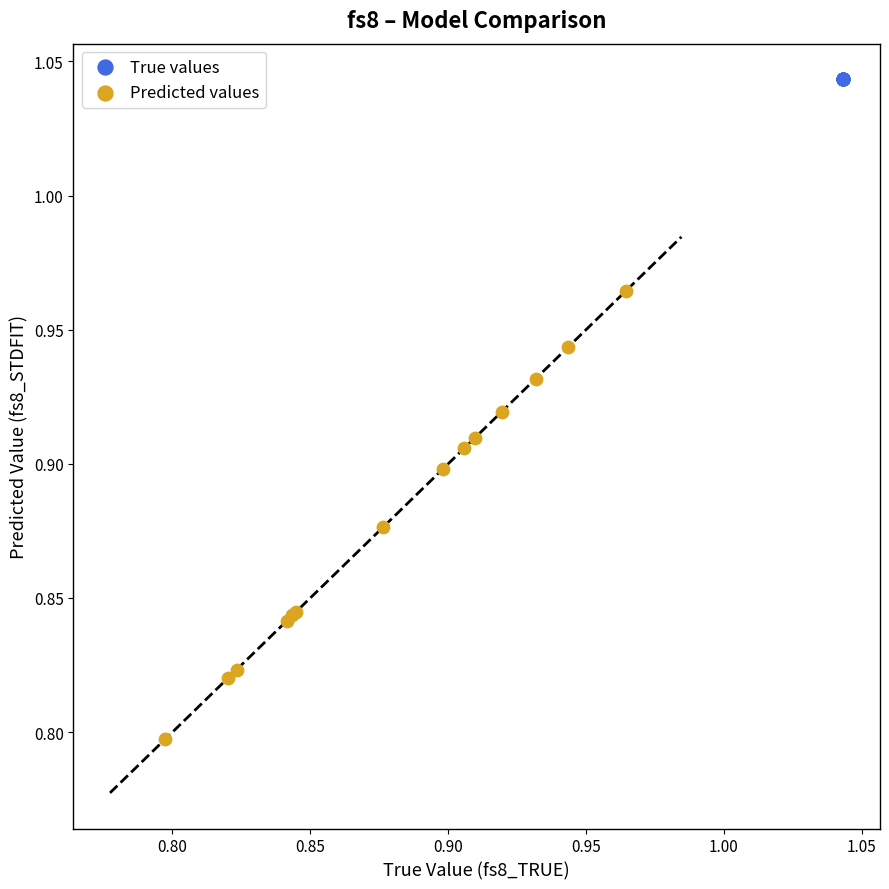

Which series reaches the maximum Y coordinate?

True values